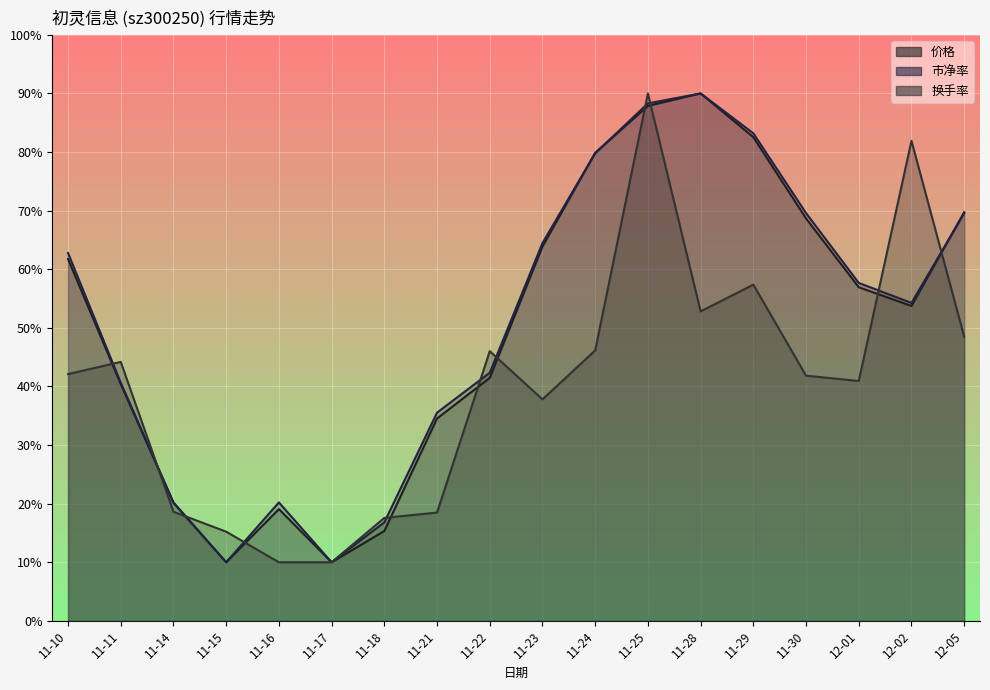

What is the sum of the 价格 values at 11-23 and 11-29?

146.4